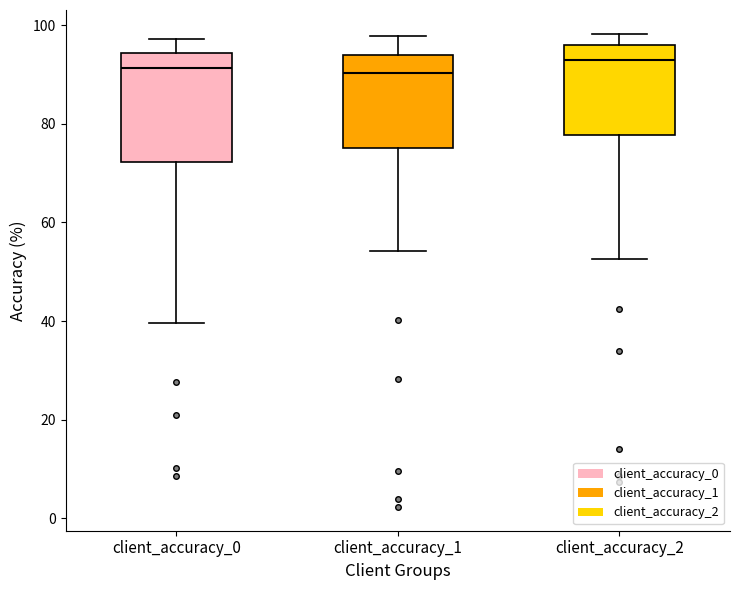

Comparing the boxes themselves (not the whiskers), which one is the tallest?

client_accuracy_0